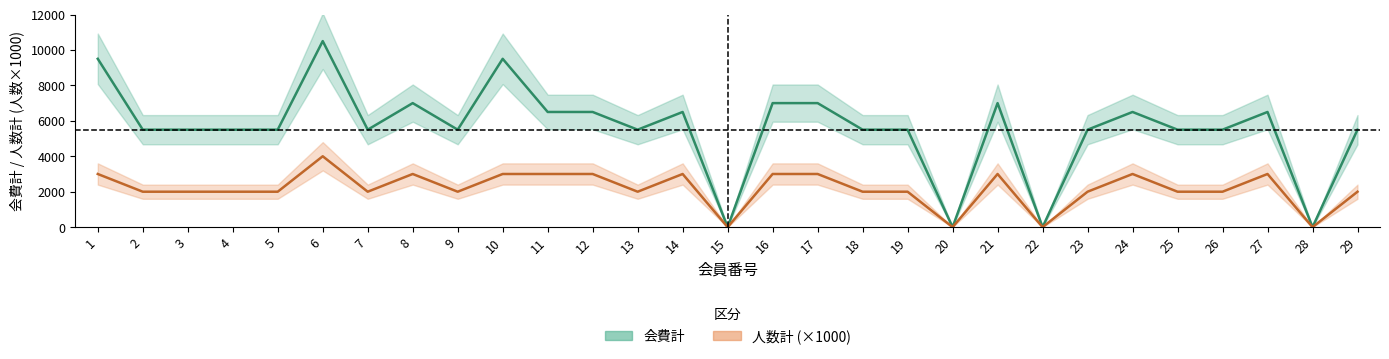

How many values in 会費計 are above zero?

25